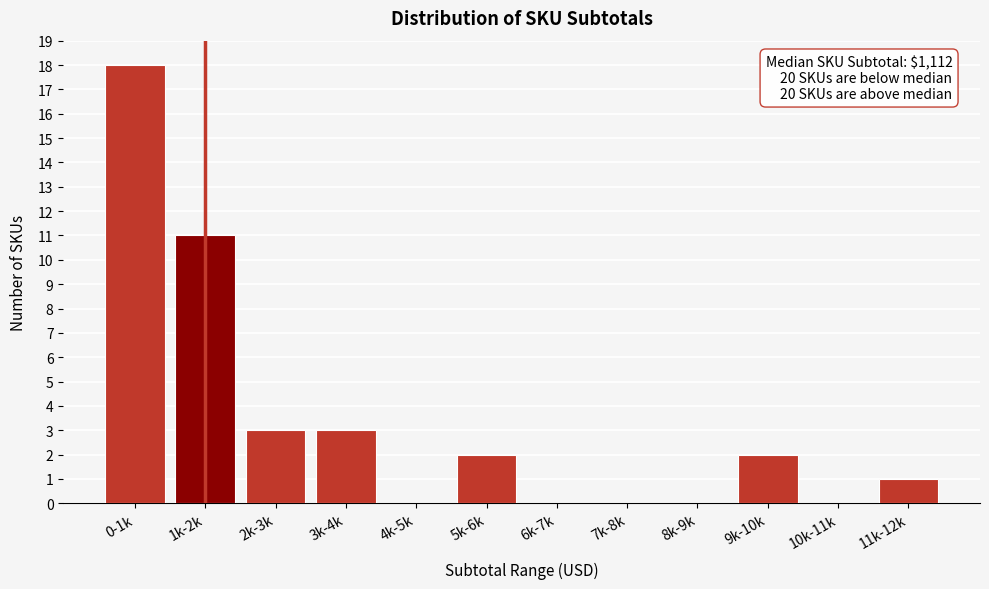

Reading left to right, extract all data points from this chart.

0-1k=18	1k-2k=11	2k-3k=3	3k-4k=3	4k-5k=0	5k-6k=2	6k-7k=0	7k-8k=0	8k-9k=0	9k-10k=2	10k-11k=0	11k-12k=1